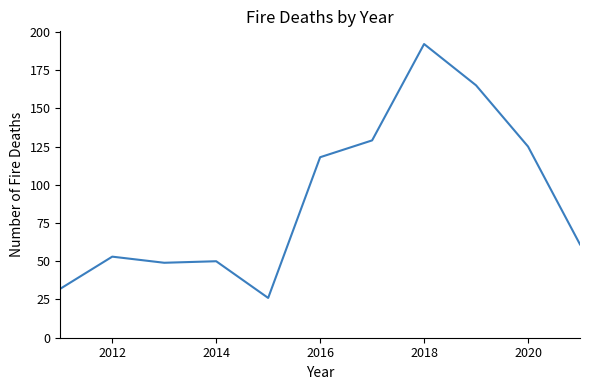

How many lines are shown in the chart?

1